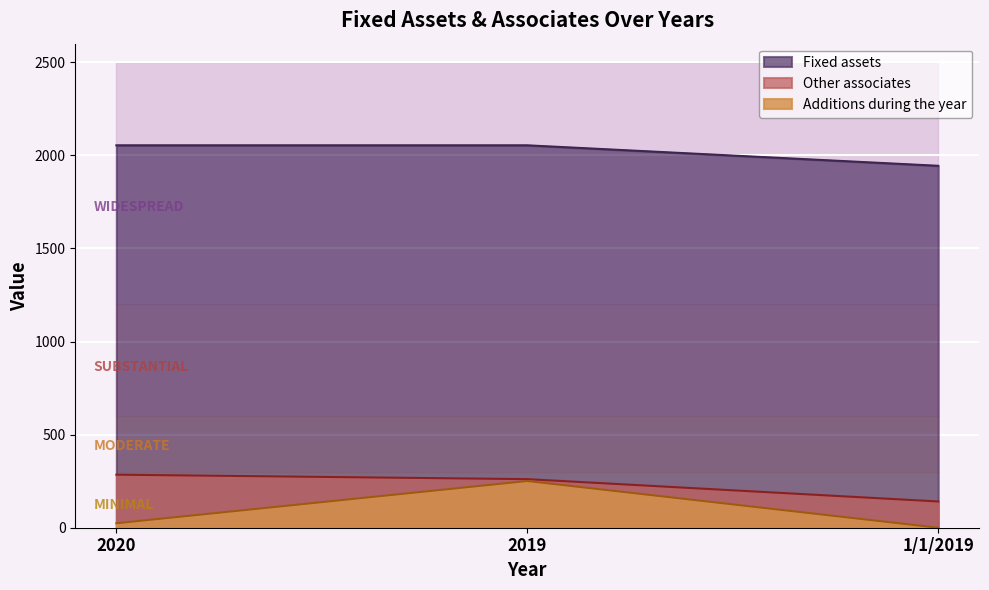

Is it true that the value at 2020 is 5?

False